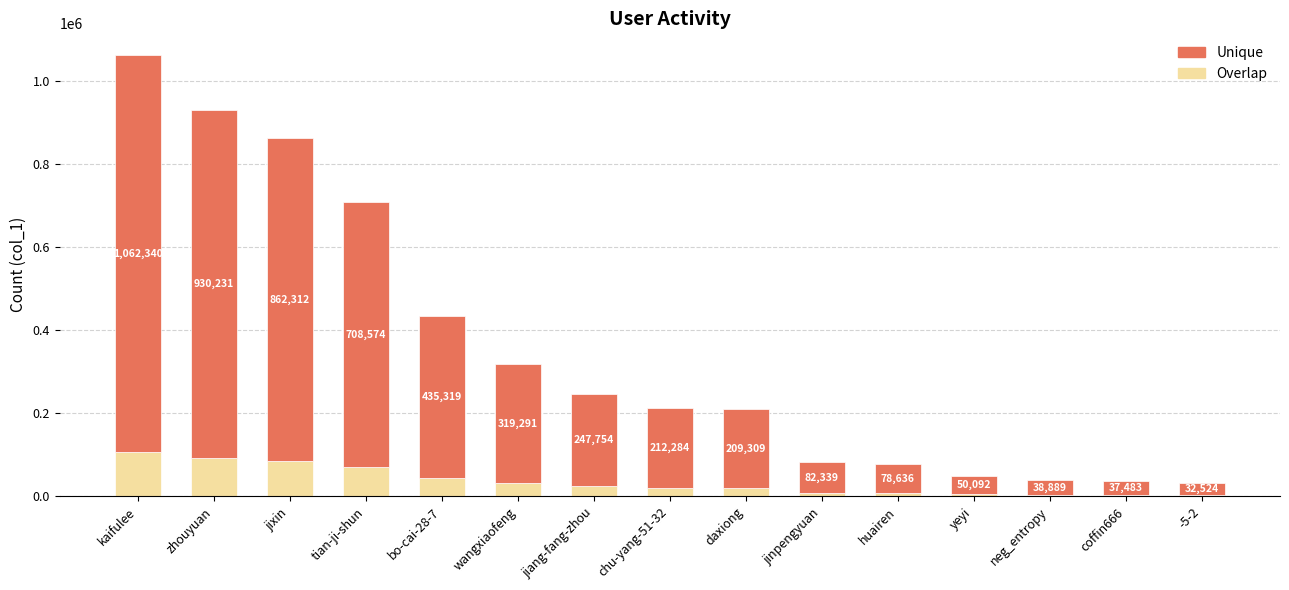

What is the sum of the Unique values at coffin666 and kaifulee?

989840.7